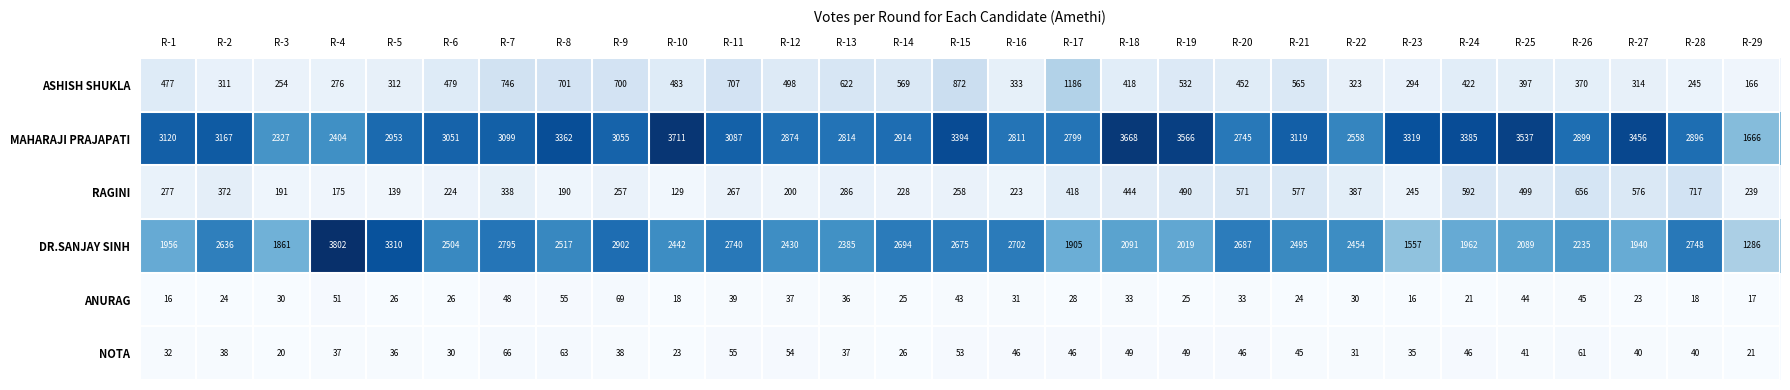

Which category has the highest value across all series?

R-4